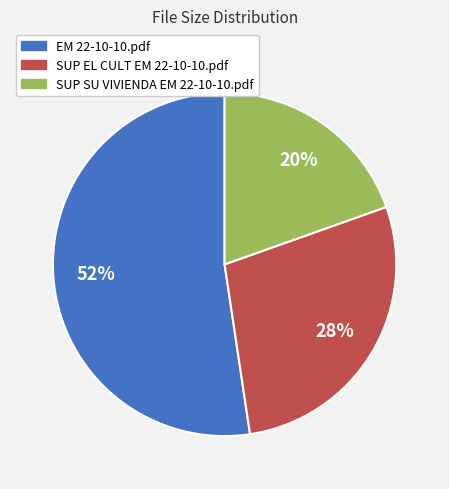

Which has a higher value, SUP SU VIVIENDA EM 22-10-10.pdf or SUP EL CULT EM 22-10-10.pdf?

SUP EL CULT EM 22-10-10.pdf